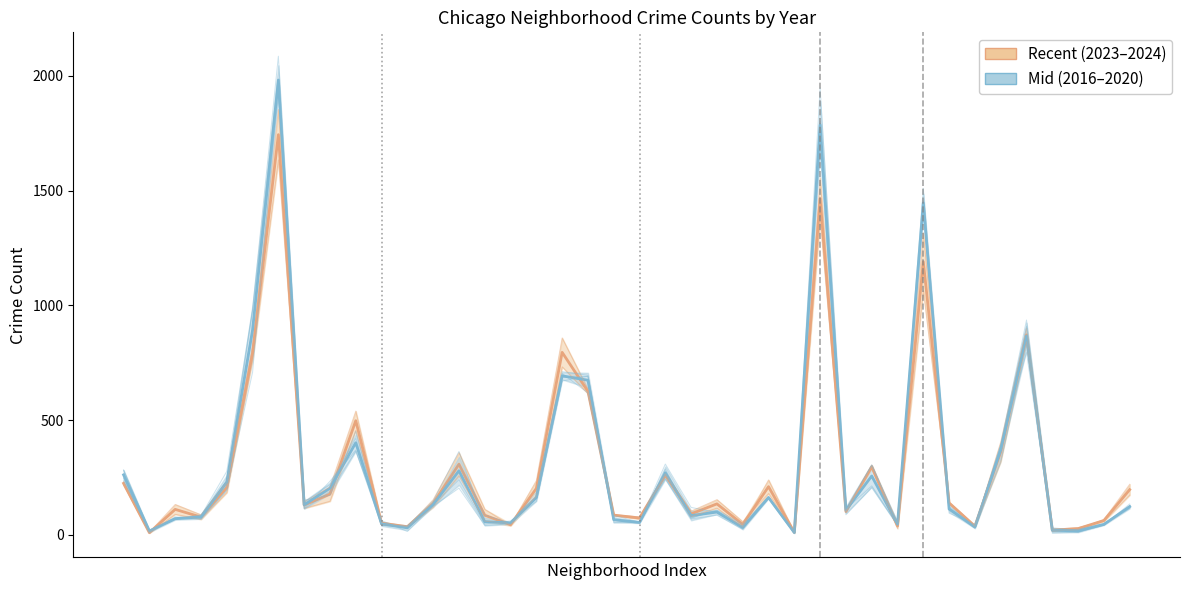

In Mid (2016–2020), how many points are lower than both neighbors (excluding endpoints)?

12